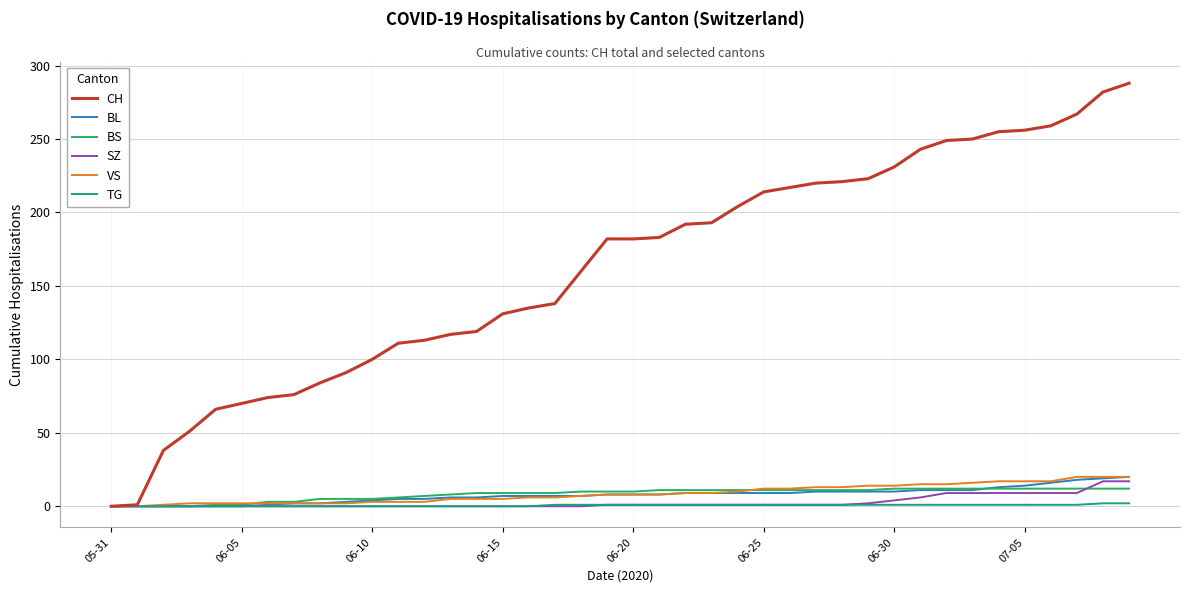

What is the sum of all VS values?

345